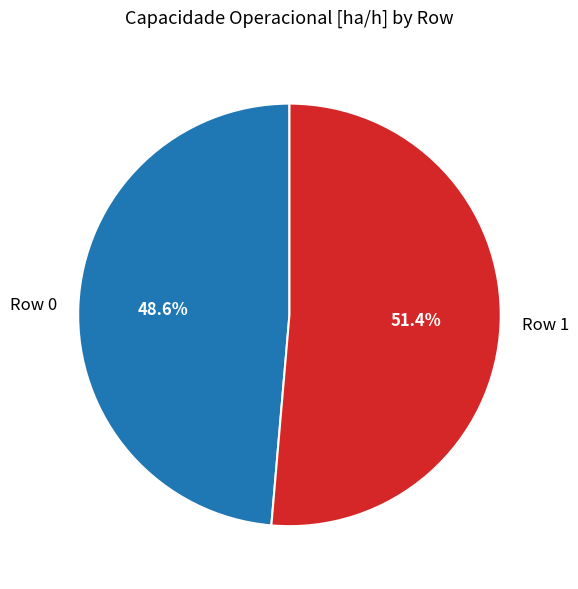

How many slices are in this pie chart?

2